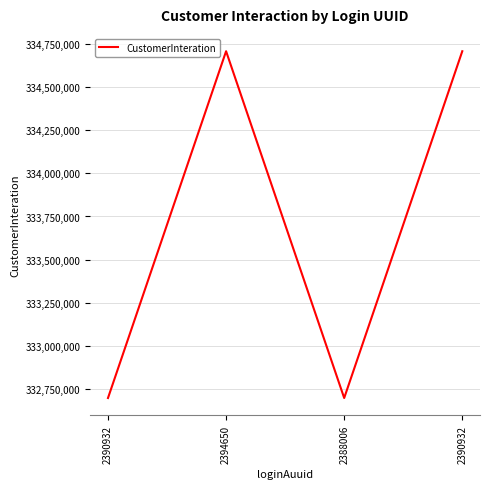

What is the smallest value displayed?

332700113